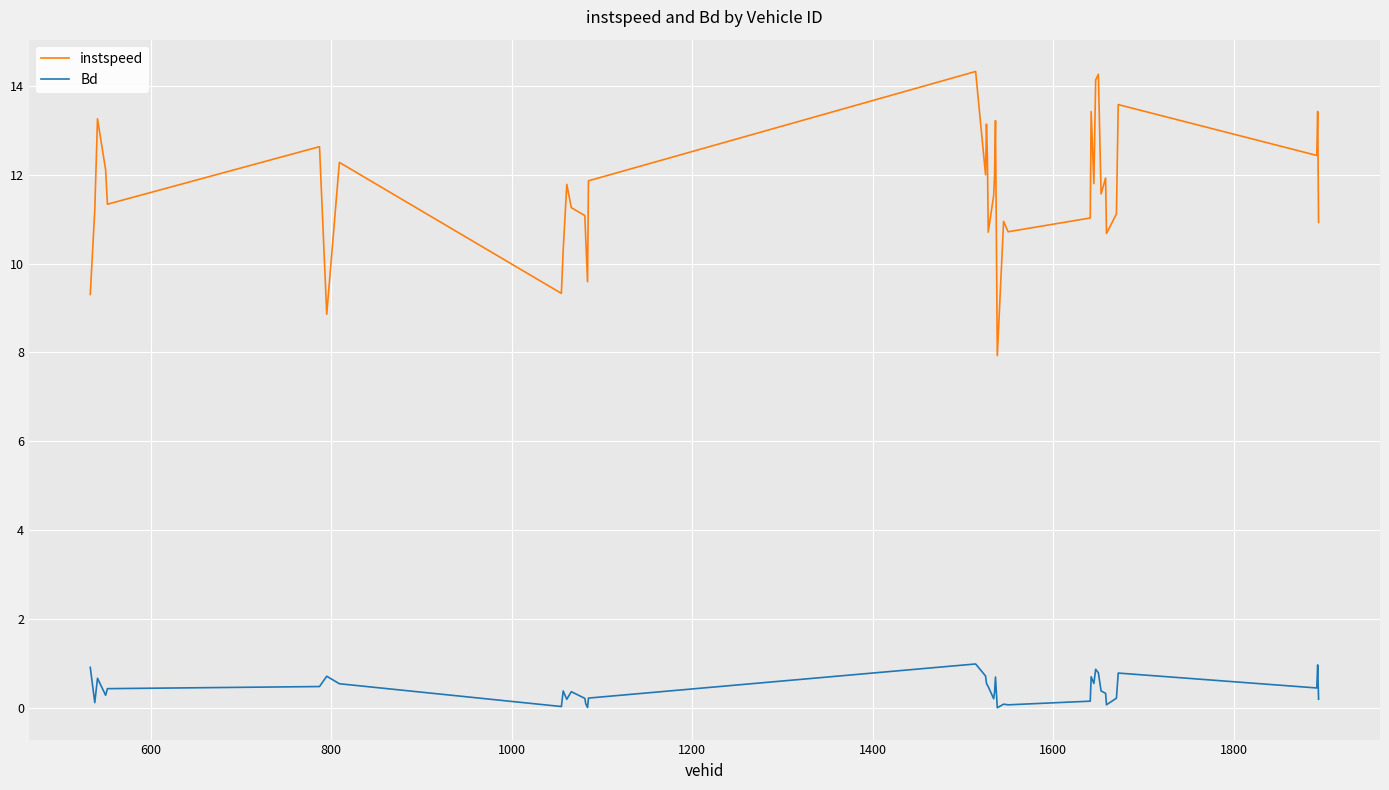

True or false: Bd has more than 0 points higher than both neighbors.

True